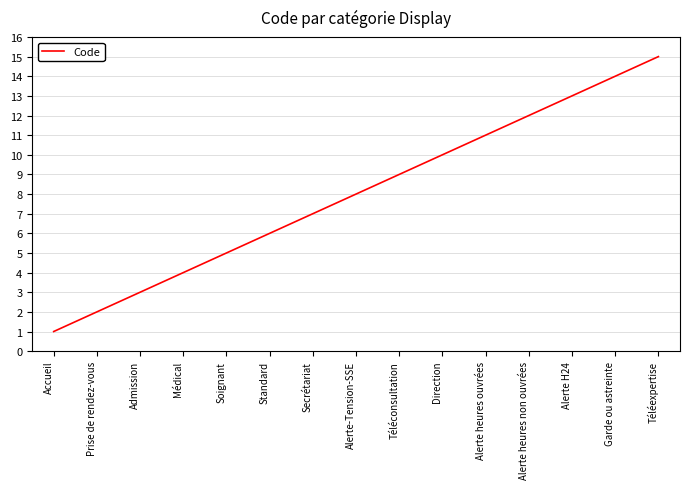

Reading left to right, what are all the values shown in this chart?

Accueil=1	Prise de rendez-vous=2	Admission=3	Médical=4	Soignant=5	Standard=6	Secrétariat=7	Alerte-Tension-SSE=8	Téléconsultation=9	Direction=10	Alerte heures ouvrées=11	Alerte heures non ouvrées=12	Alerte H24=13	Garde ou astreinte=14	Téléexpertise=15